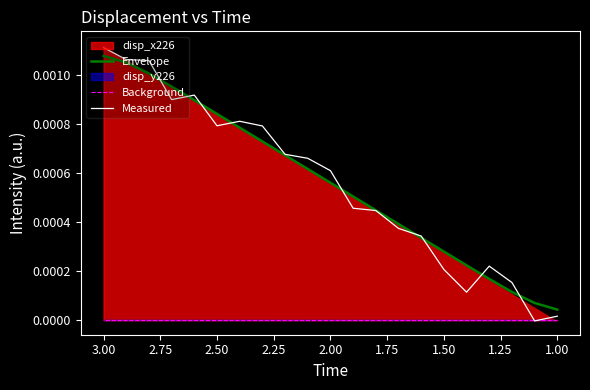

How many times do Measured and Envelope cross each other?

9